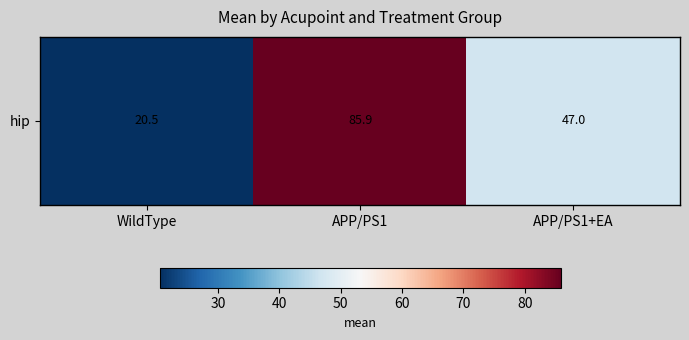

Is it true that the value at APP/PS1+EA is 16.3?

False